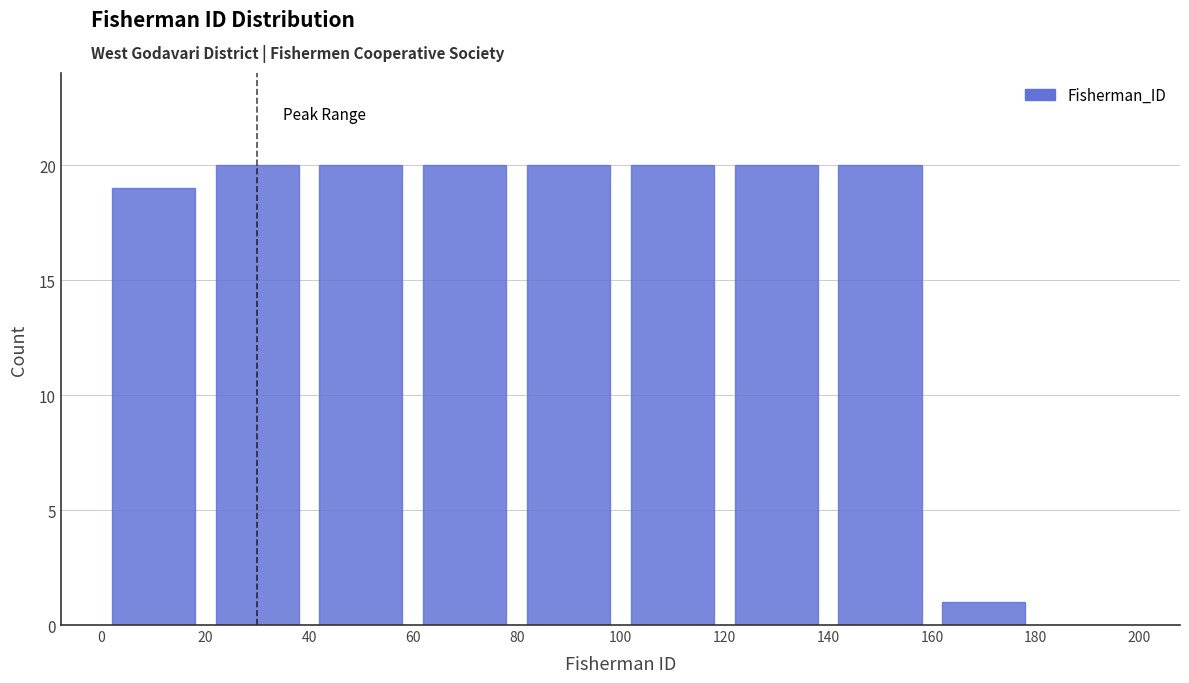

Reading left to right, list every bar in this chart as the range it spans on the x-axis followed by its height. The values are not printed on the chart, so give them approximately, as read against the axis.

0 to 20: 19
20 to 40: 20
40 to 60: 20
60 to 80: 20
80 to 100: 20
100 to 120: 20
120 to 140: 20
140 to 160: 20
160 to 180: 1
180 to 200: 0